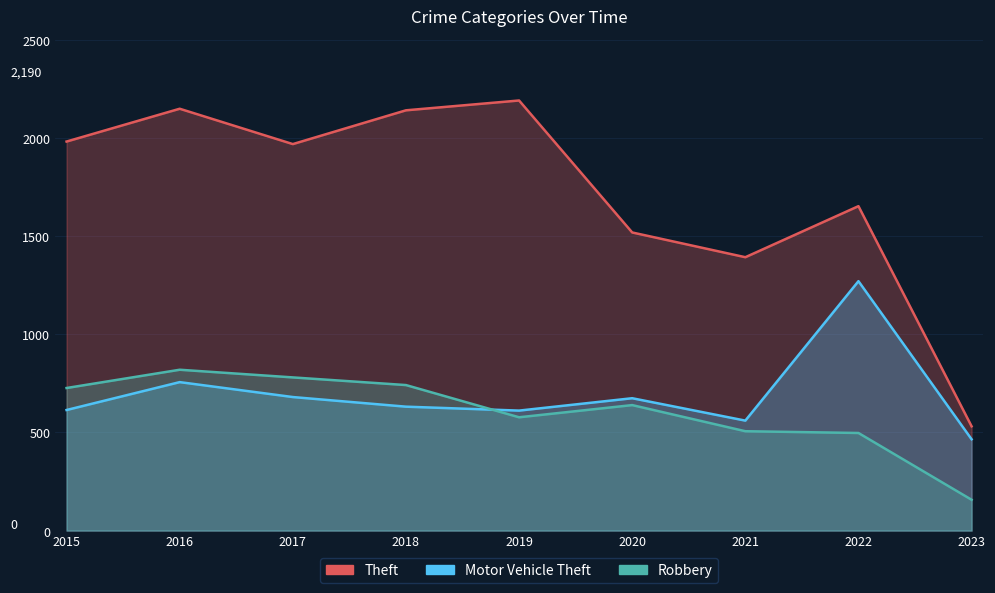

True or false: Motor Vehicle Theft and Theft intersect in this chart.

False